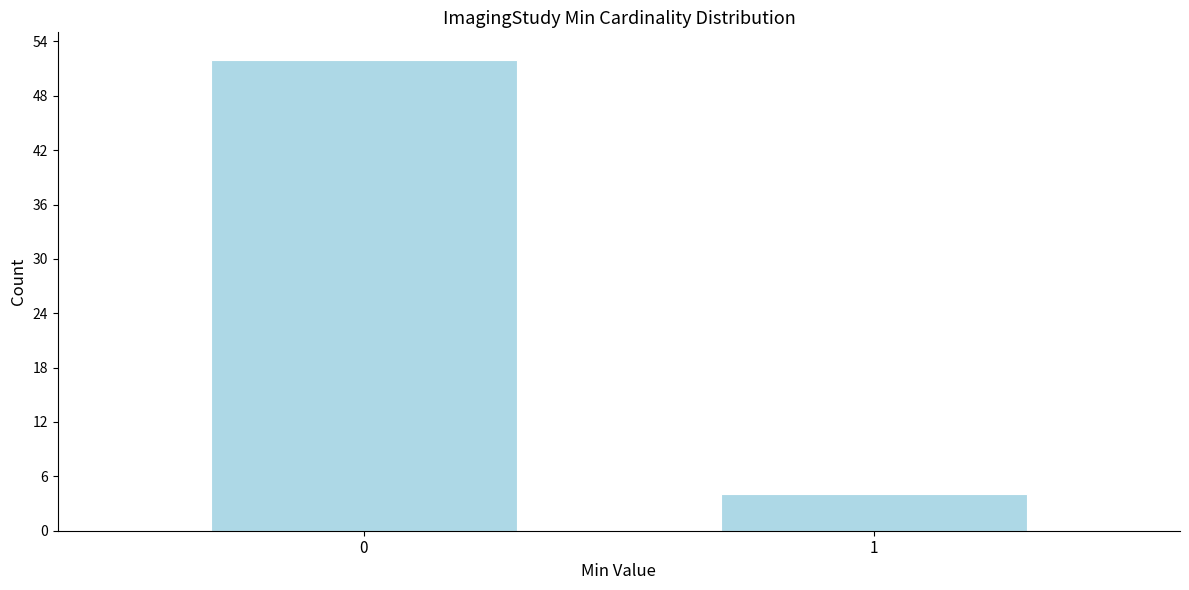

Reading left to right, what are all the values shown in this chart?

52	4